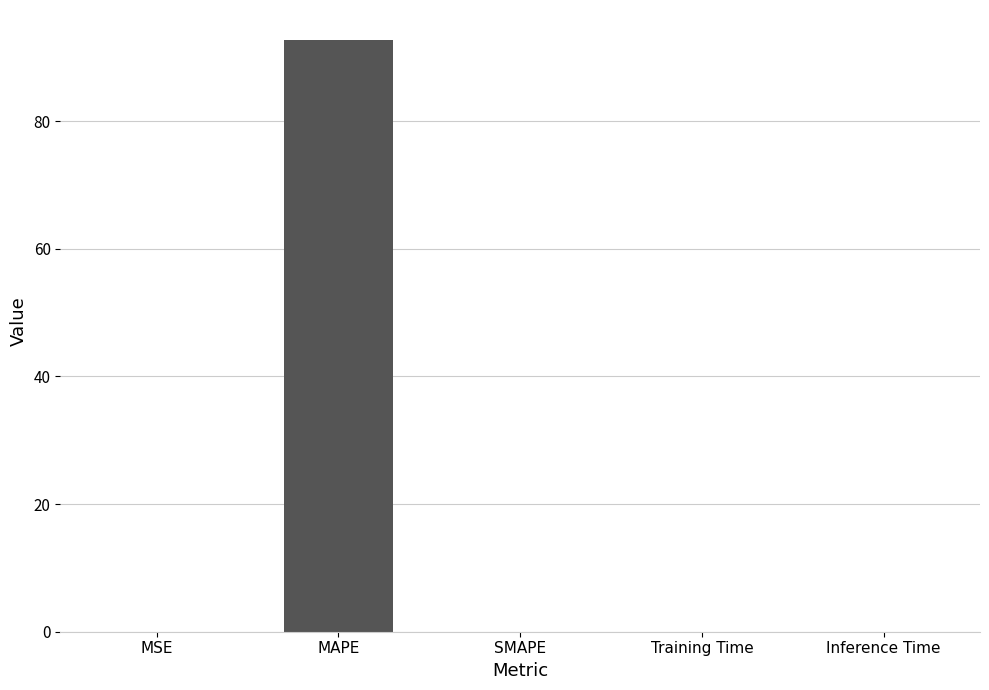

The chart shows a value of 0.0 at SMAPE. True or false?

True